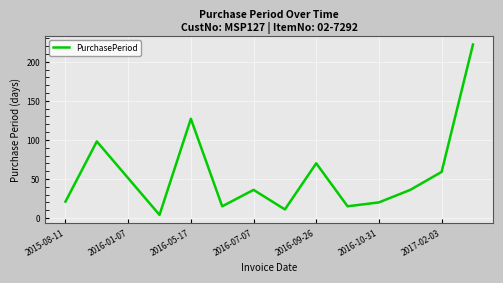

What is the difference between the maximum and minimum values?

218